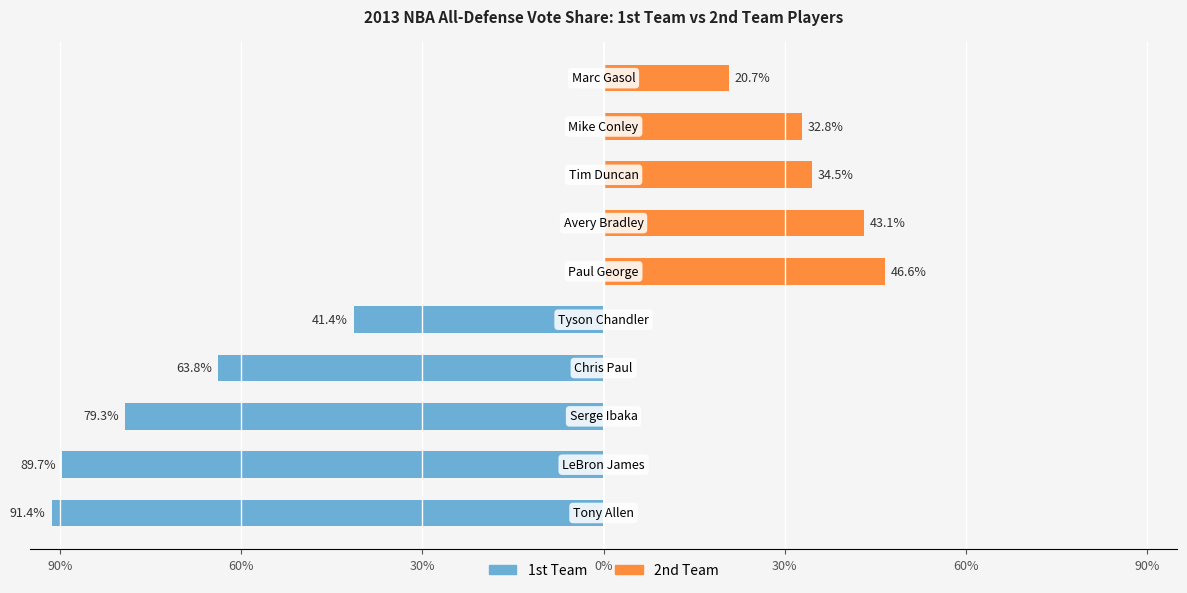

What is the difference between the maximum and minimum values in the 1st Team series?

91.4